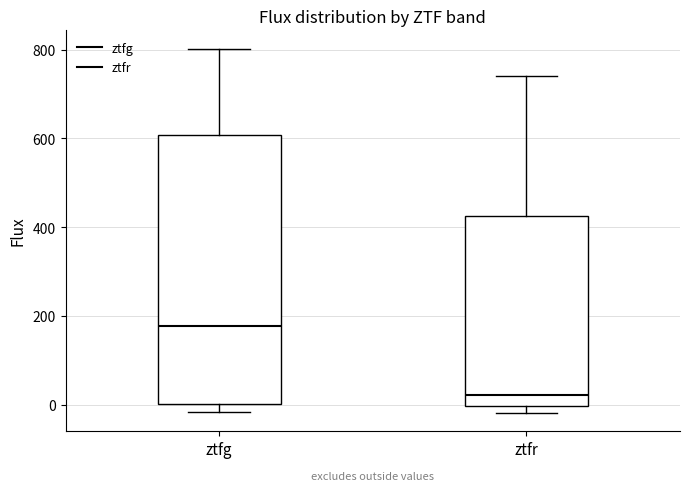

Comparing the boxes themselves (not the whiskers), which one is the tallest?

ztfg